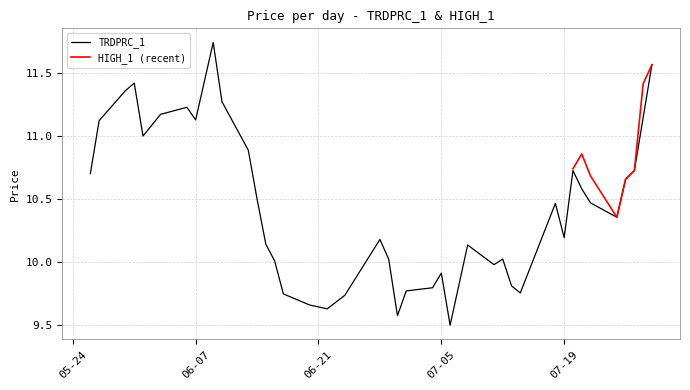

What is the difference between the maximum and minimum values?

2.2